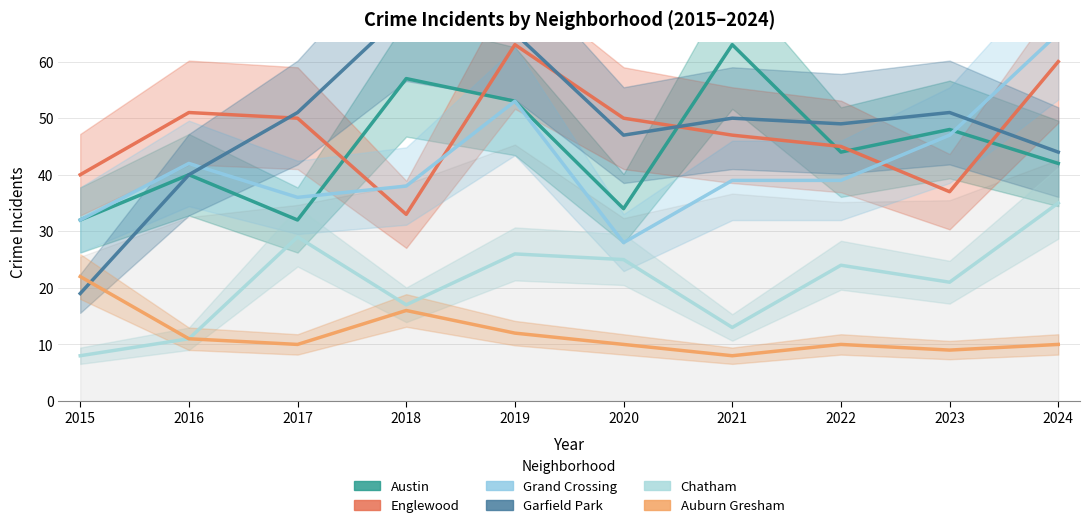

Rank the categories by Chatham value from highest to lowest.

2024, 2017, 2019, 2020, 2022, 2023, 2018, 2021, 2016, 2015